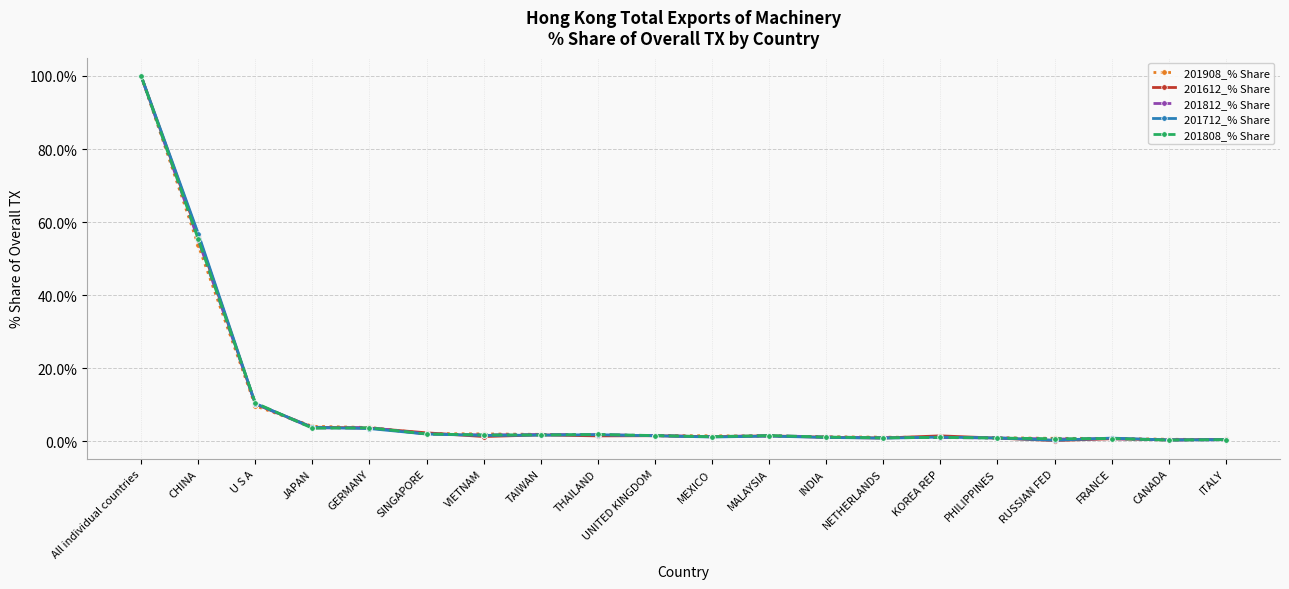

Which category has the highest value across all series?

All individual countries